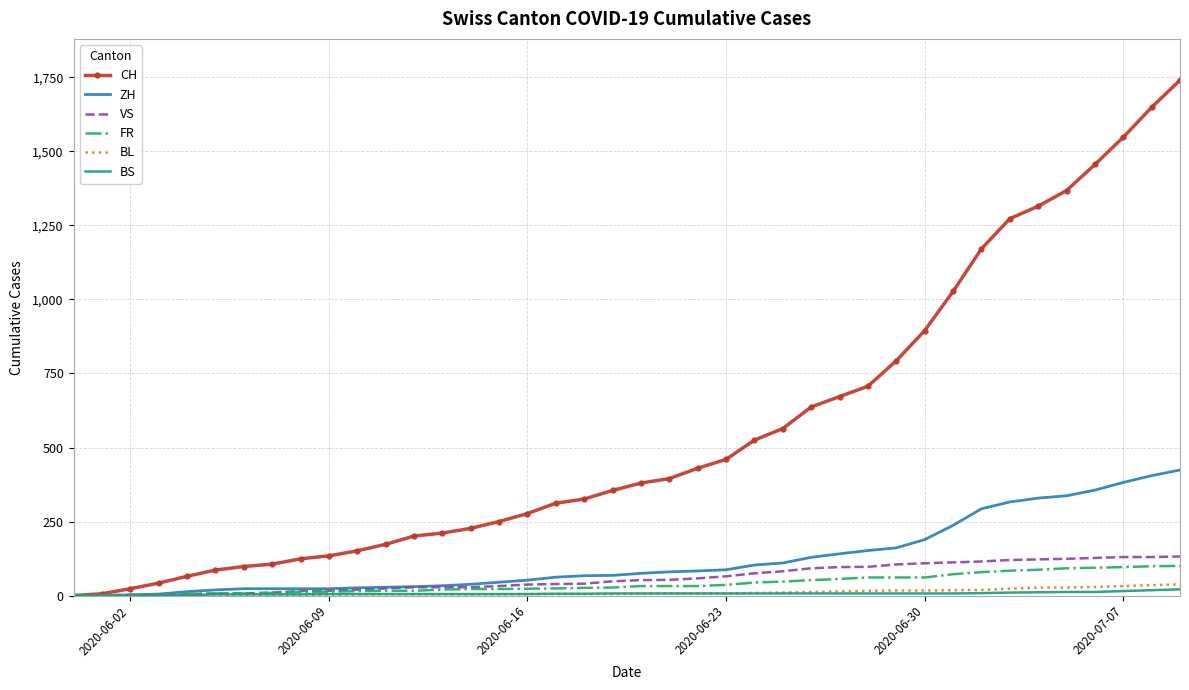

Which series has the largest total across all categories?

CH